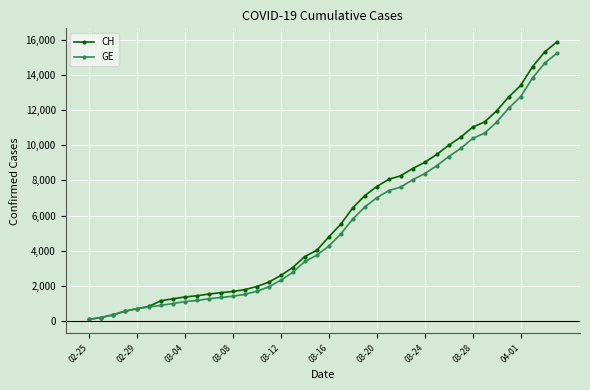

How many series are shown in this chart?

2